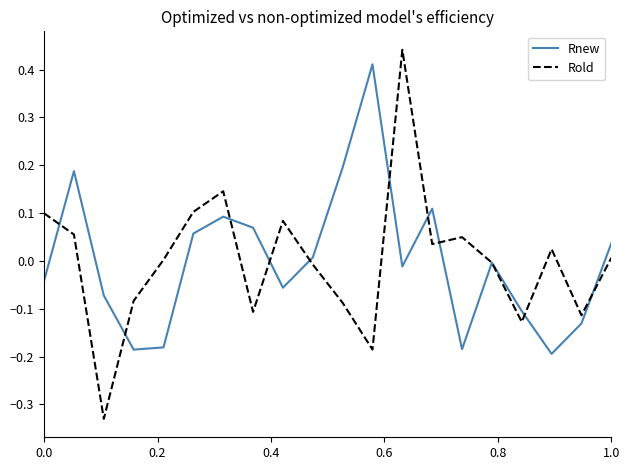

Which series has the largest range (max minus min)?

Rold